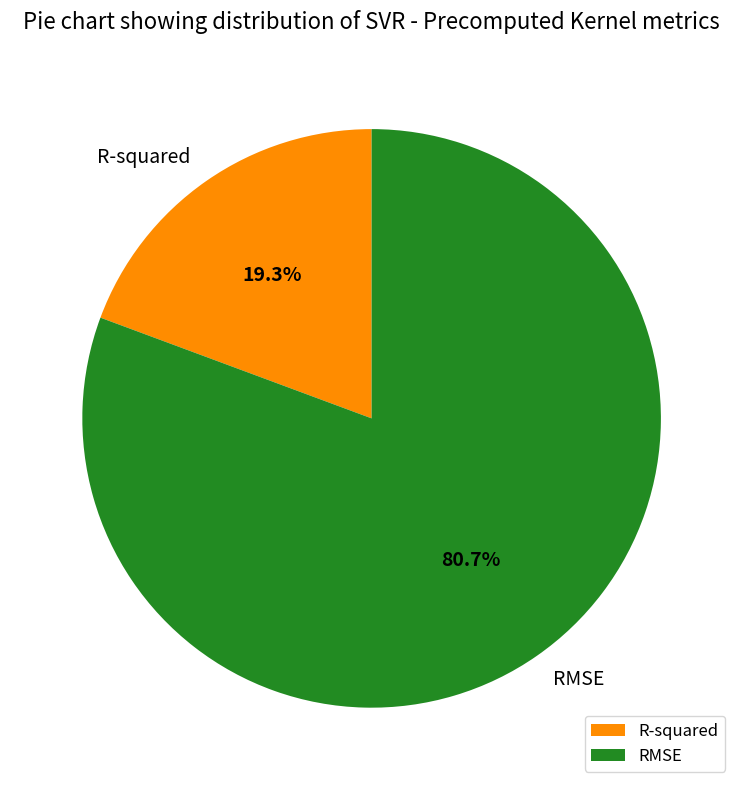

What is the majority slice?

RMSE